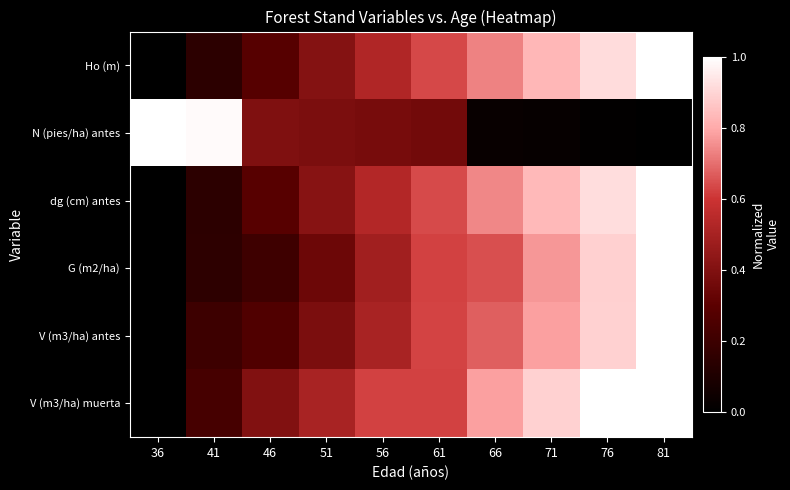

Which series has the widest spread of values?

Ho (m)